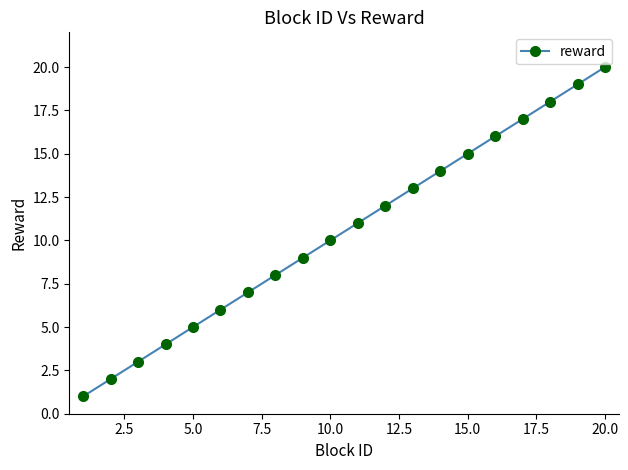

What is the maximum value shown in the chart?

20